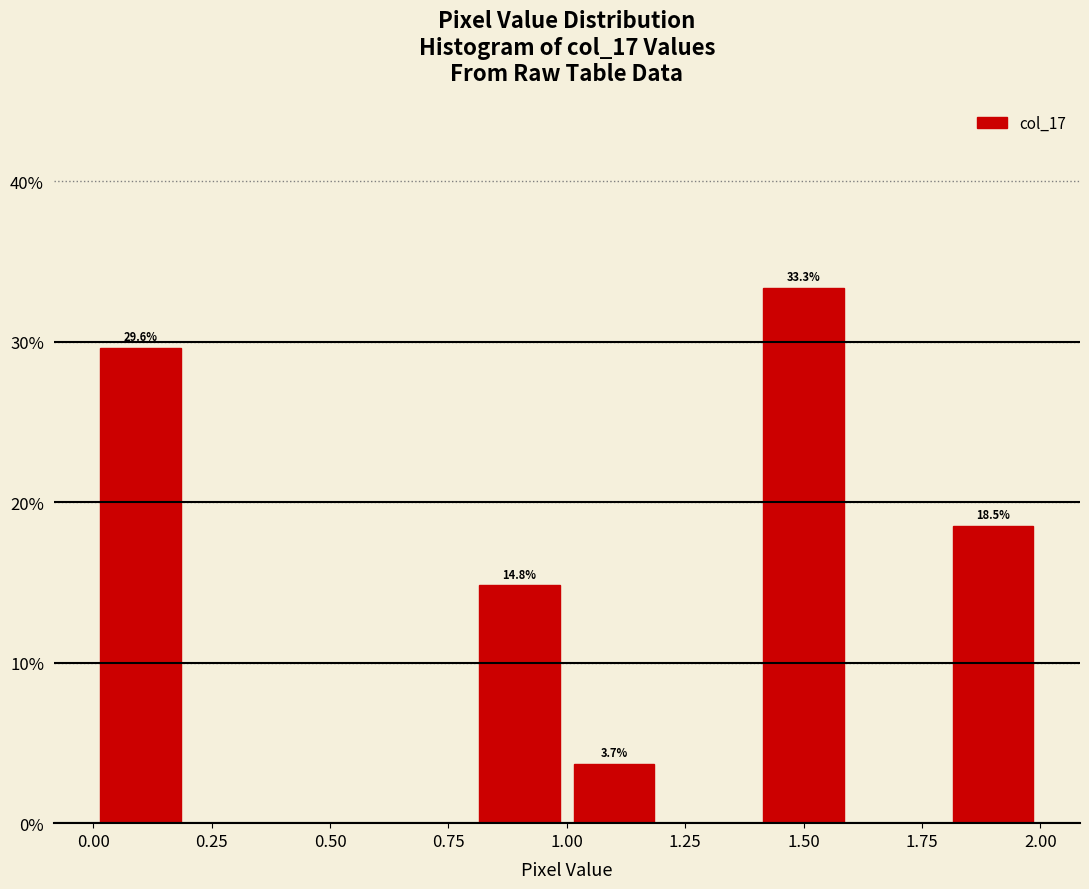

Over which range of the x-axis is the bar tallest?

1.4 to 1.6